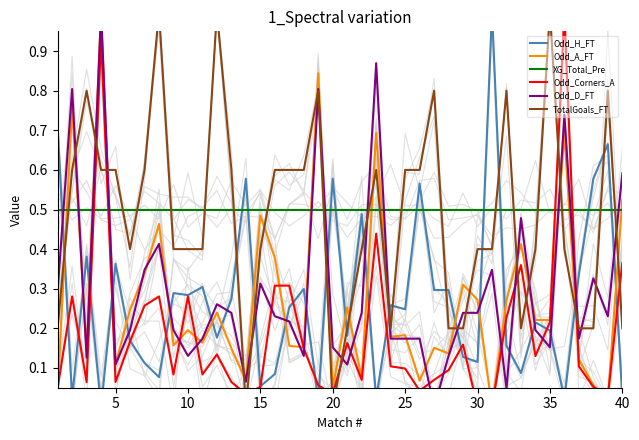

Which label corresponds to the smallest value in the chart?

15